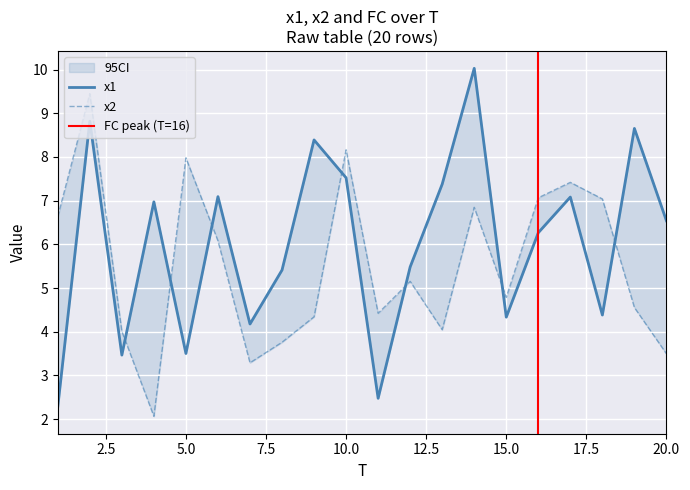

The value of x2 at 19 is 6.0. True or false?

False